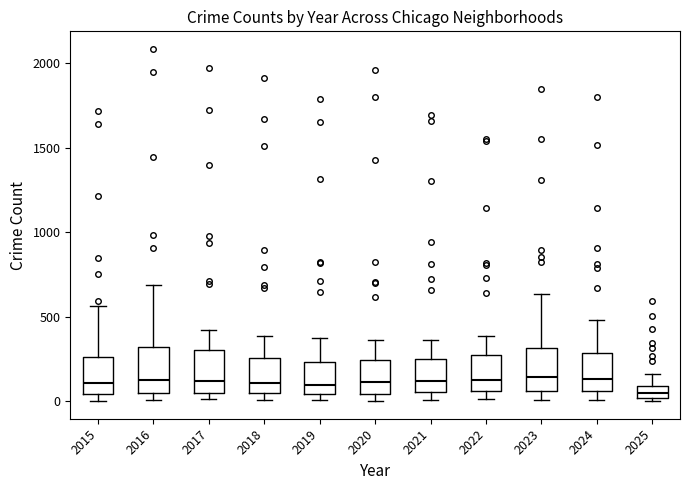

Where does the lower whisker of the box at x = 2023 end on the y-axis? The values are not printed on the chart, so give them approximately, as read against the axis.

0